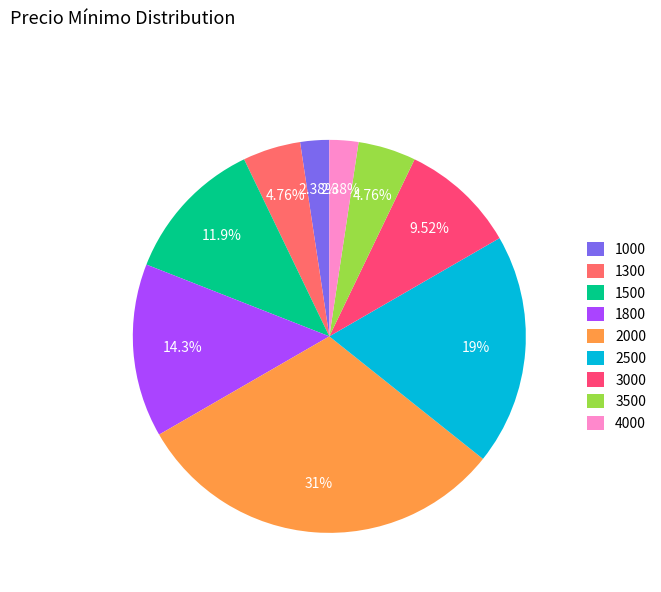

Which has a higher value, 3000 or 4000?

3000